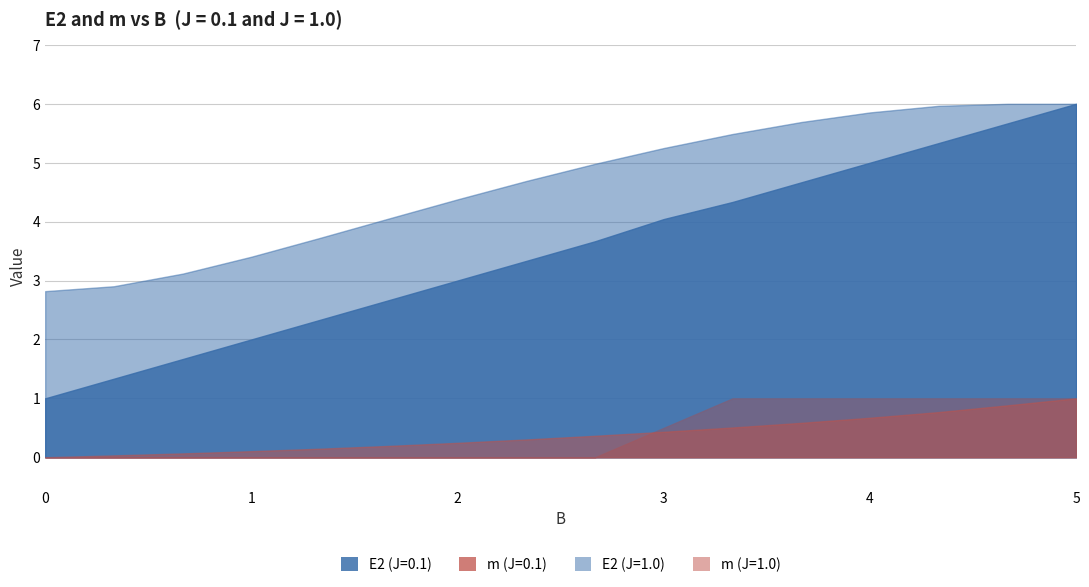

What is the value of the E2 point at the 25th from the left?

2.8